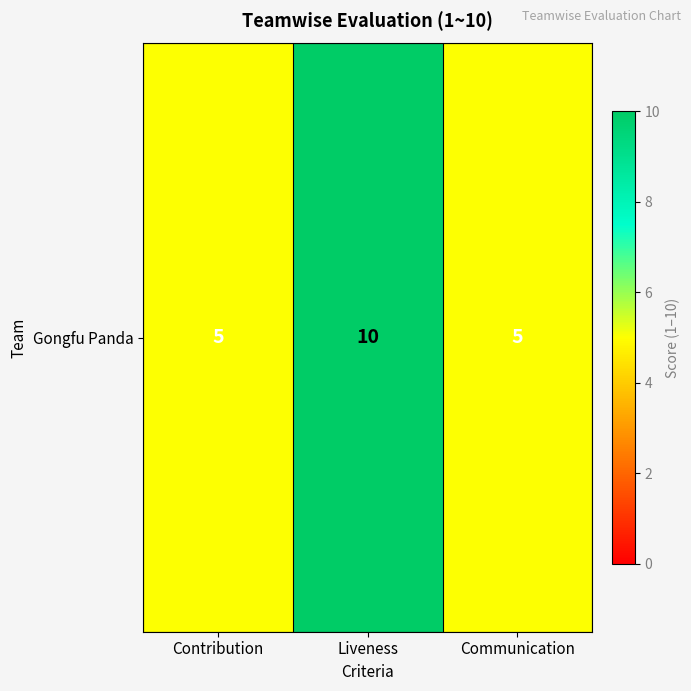

What is the sum of the values at Communication and Liveness?

15